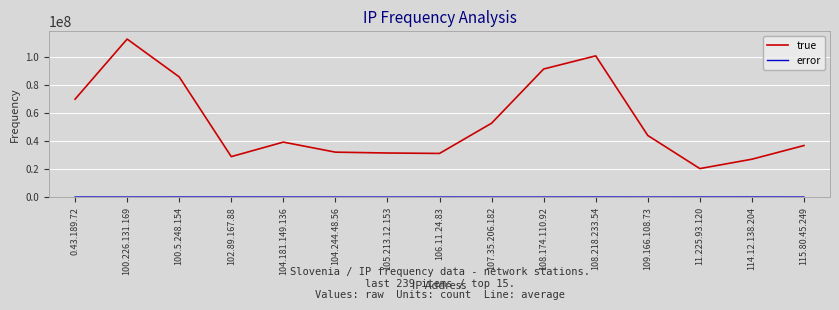

Which series has the largest total across all categories?

true